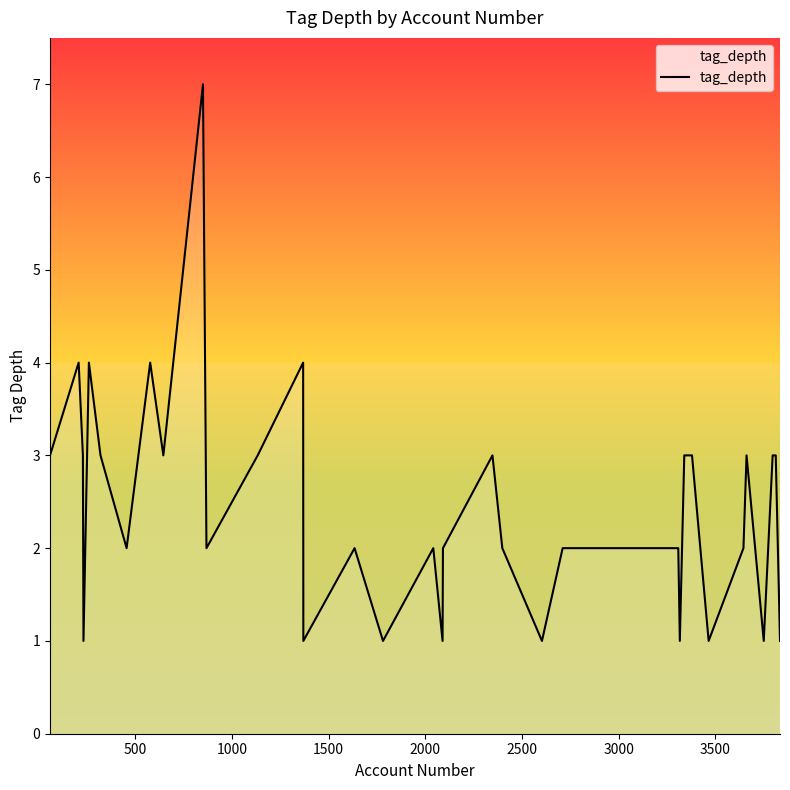

What is the sum of all values?

95